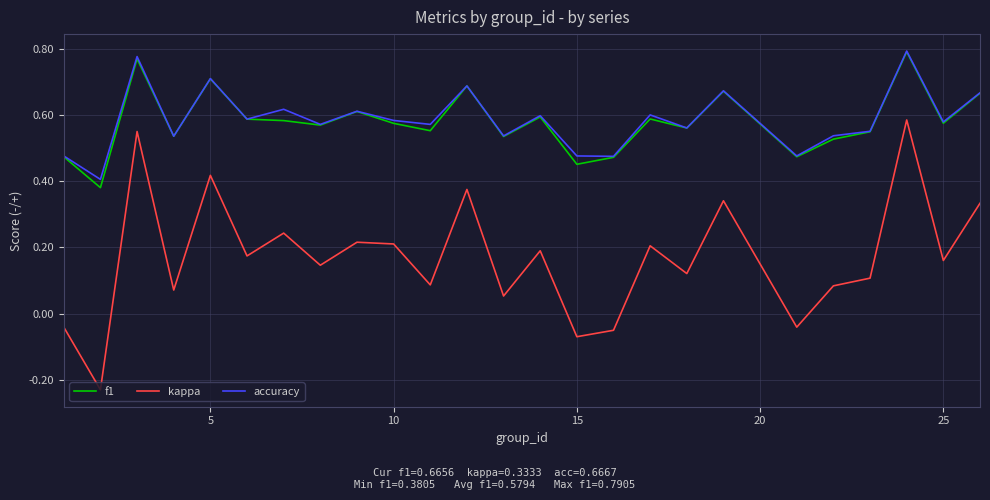

True or false: accuracy and kappa cross at least once.

False